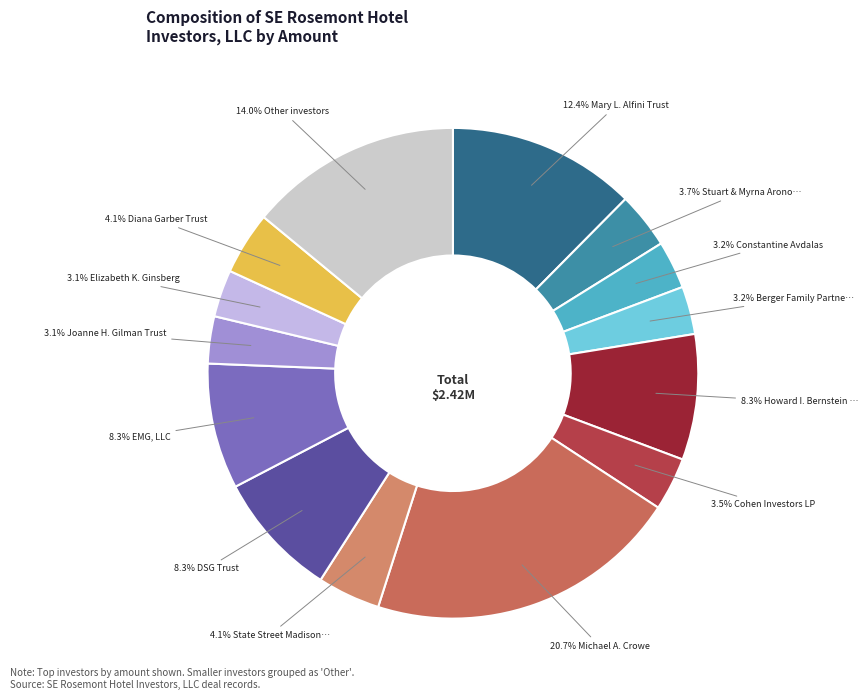

To the nearest percent, what is the difference between the largest and smallest slice percentages?

18%